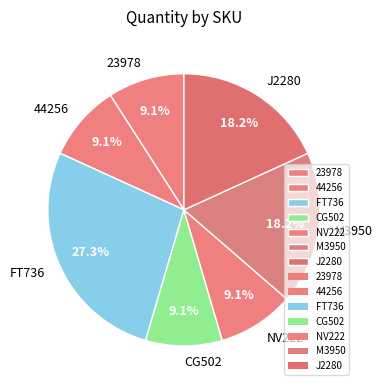

To the nearest percent, what is the combined percentage of M3950 and 23978?

27%